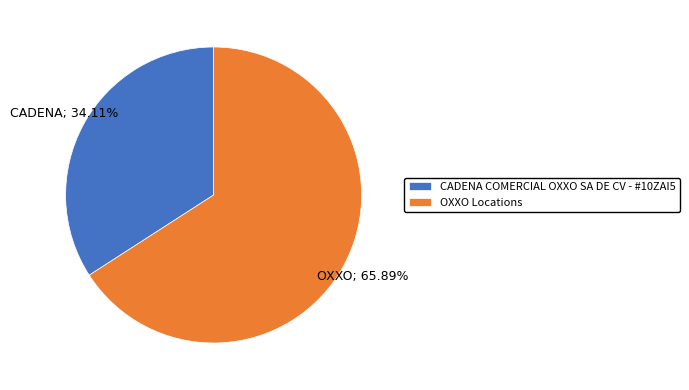

Which slice represents more than half of the pie?

OXXO Locations